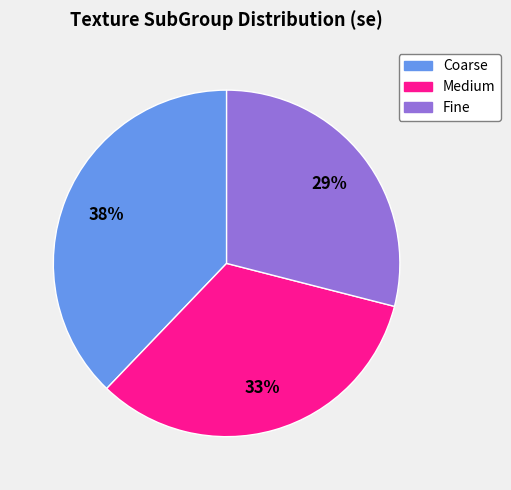

Which category has the biggest portion of the pie?

Coarse